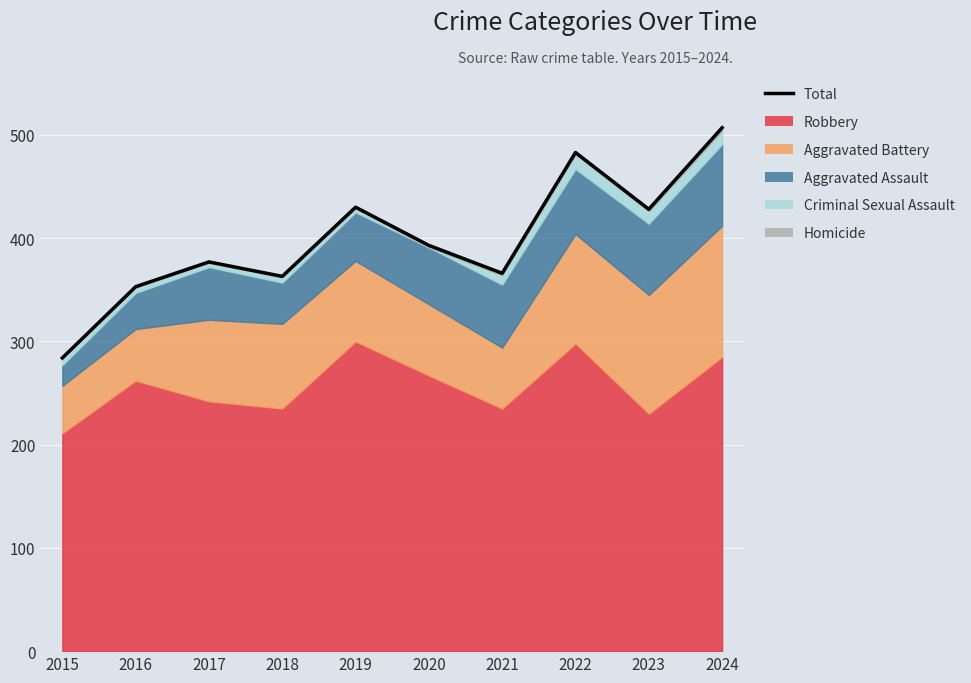

Count the number of categories in the chart.

10